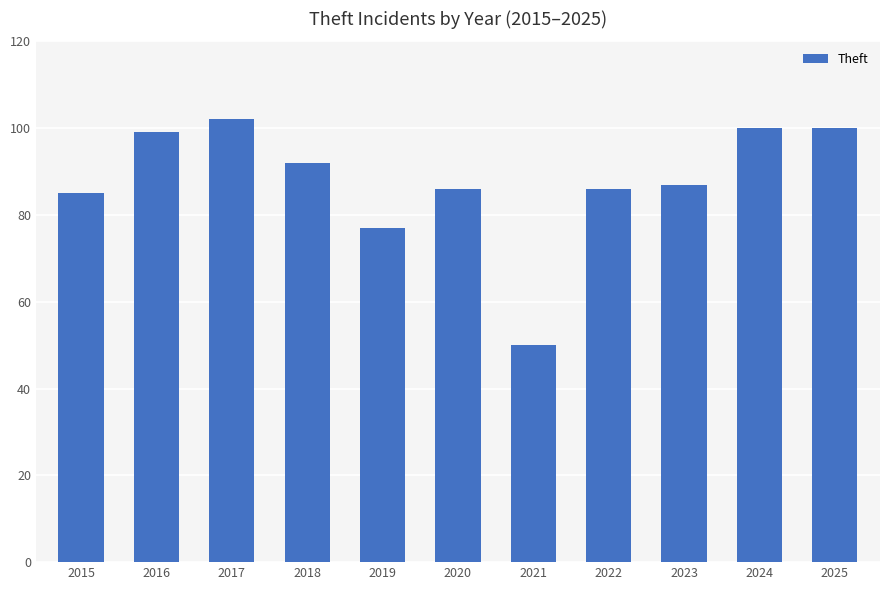

What is the difference between the values at 2017 and 2015?

17